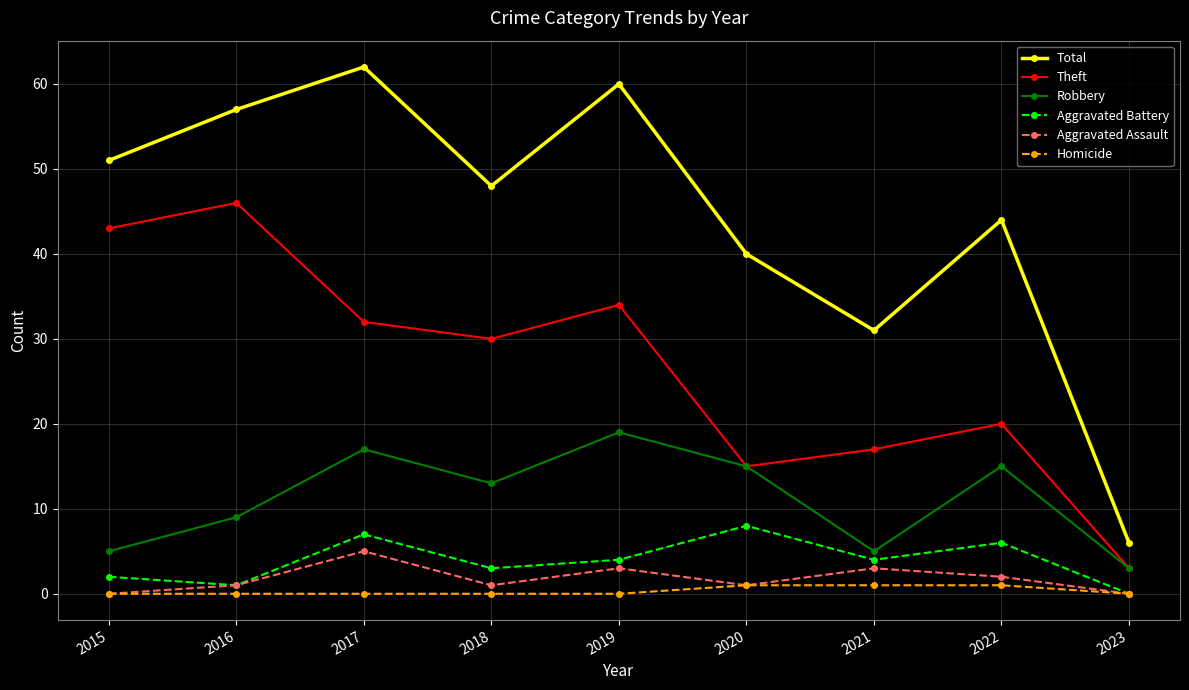

What is the difference between the maximum and minimum values in the Theft series?

43